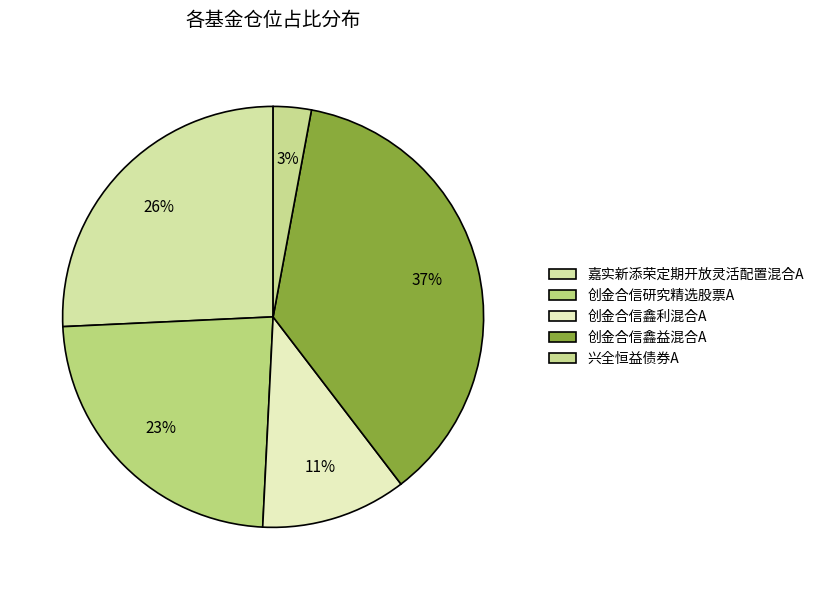

Which slice is the largest?

创金合信鑫益混合A